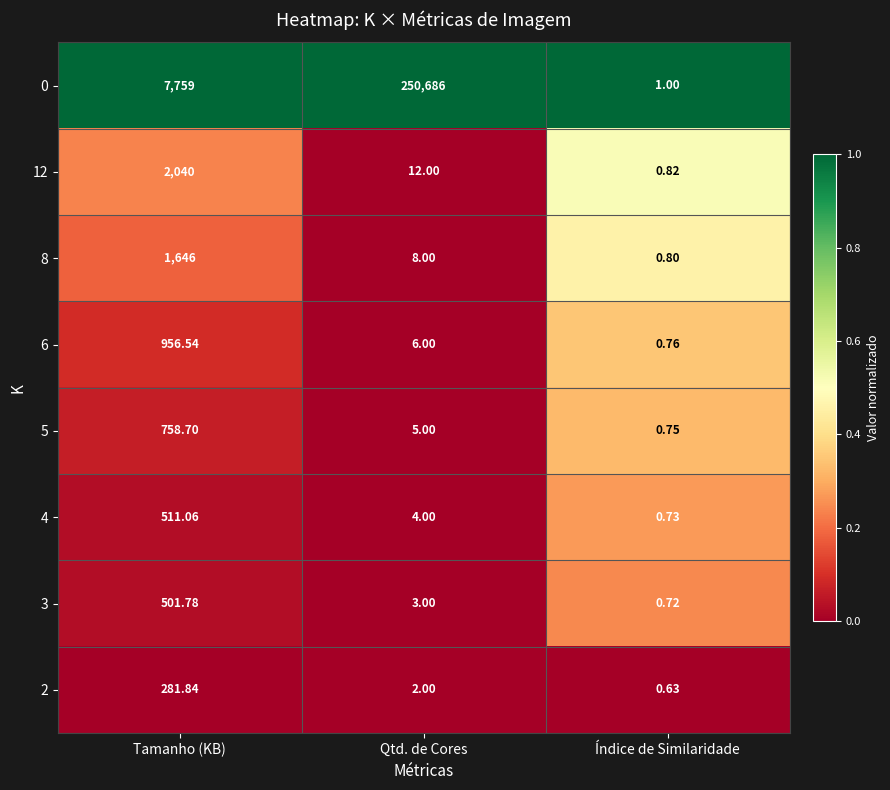

Is the value of 8 at Qtd. de Cores greater than the value of 12 at Qtd. de Cores?

No